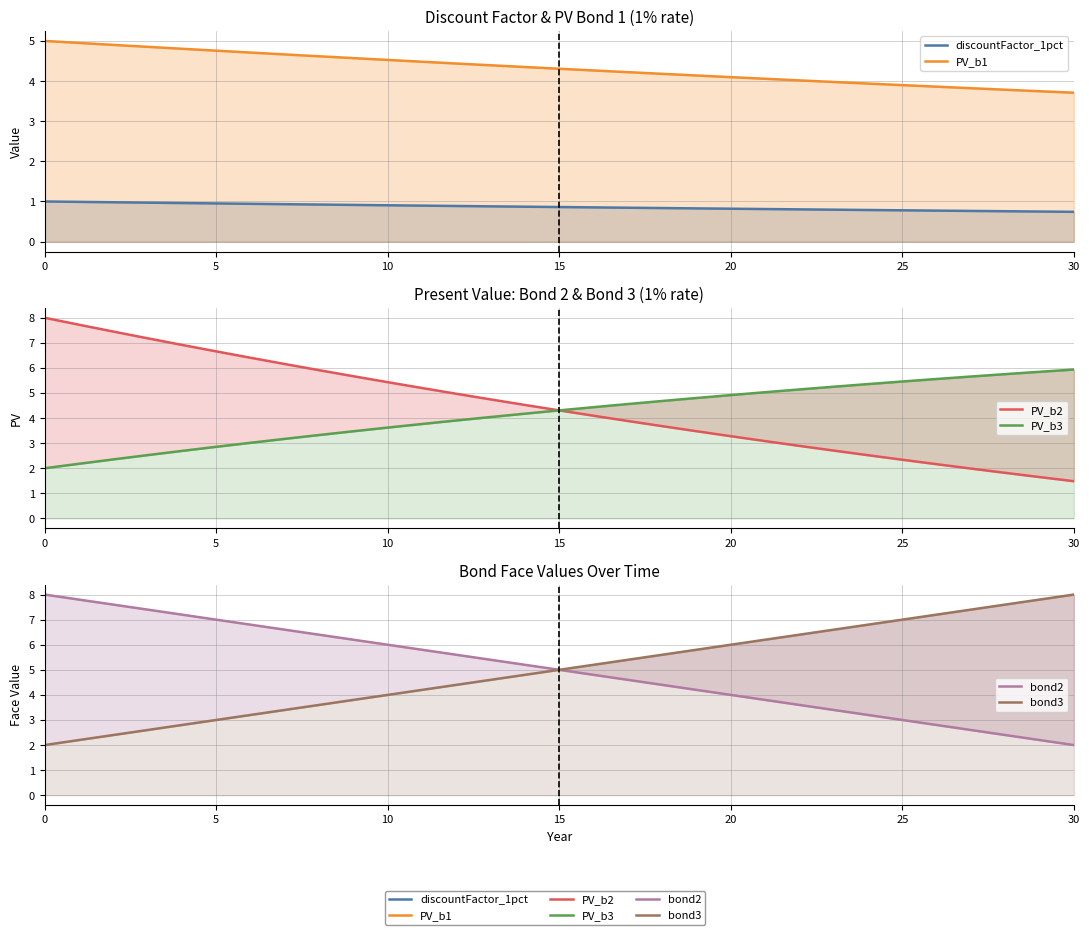

Which series has the largest range (max minus min)?

PV_b2